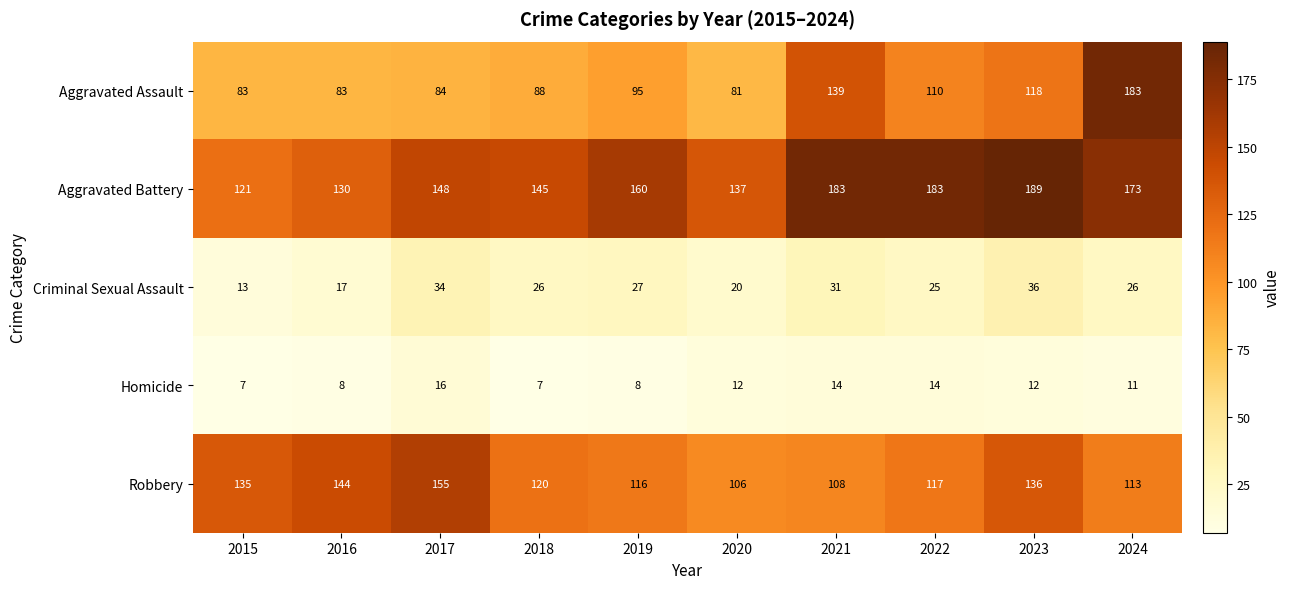

At which category does the chart reach its peak across all series?

2023